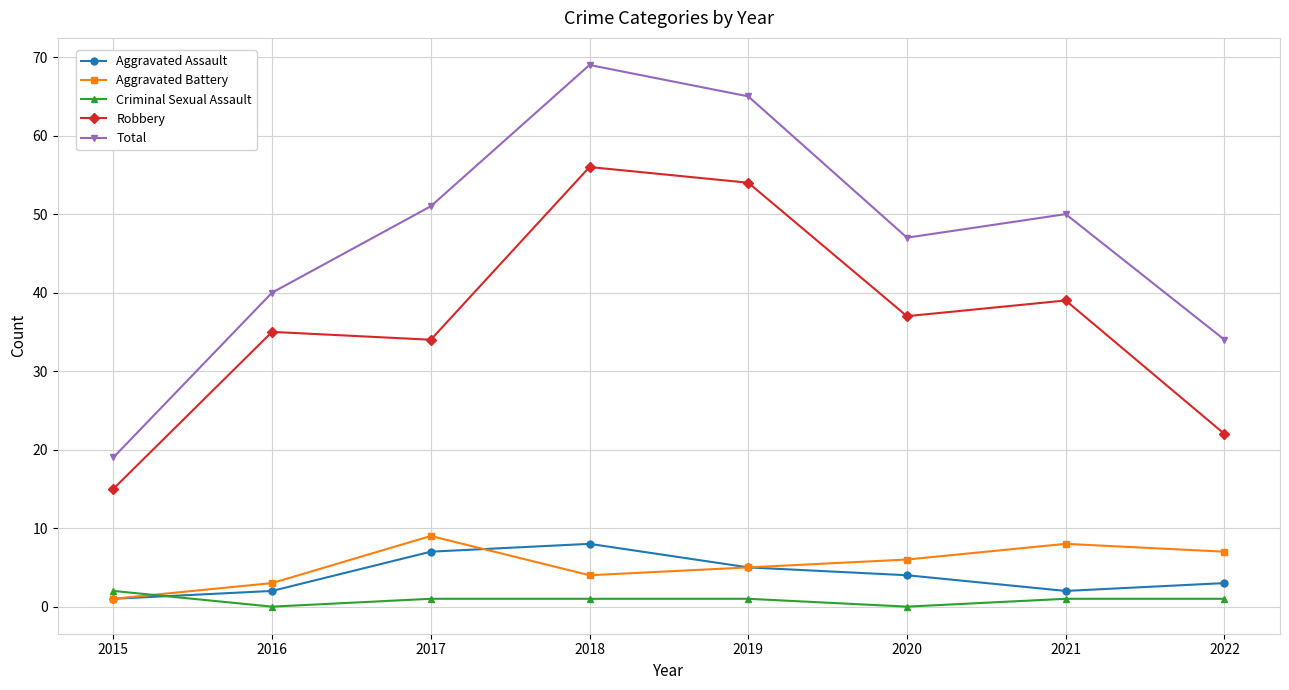

Where does the Aggravated Battery series first go above 6?

2017